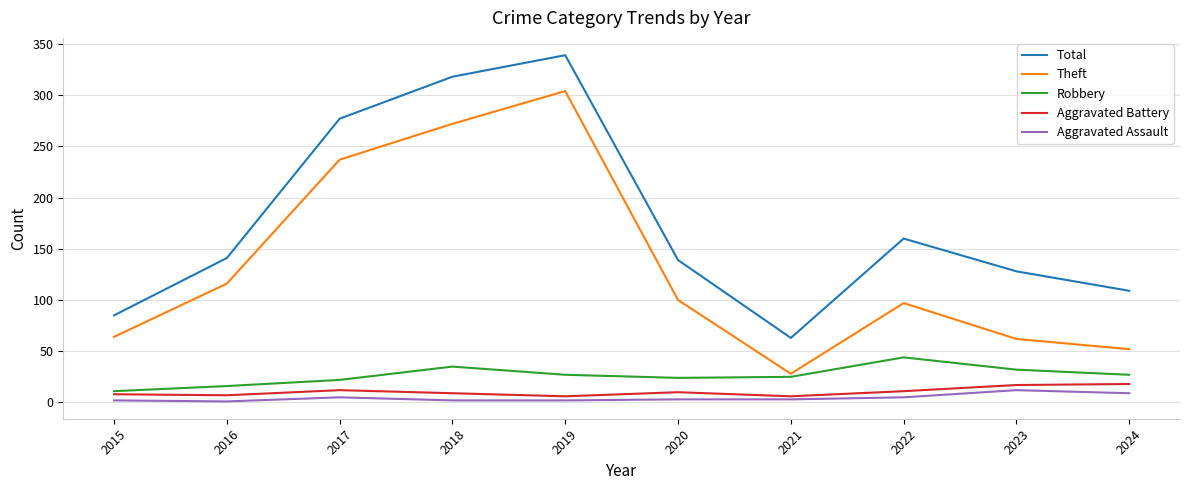

Where is the first local minimum for Total?

2021